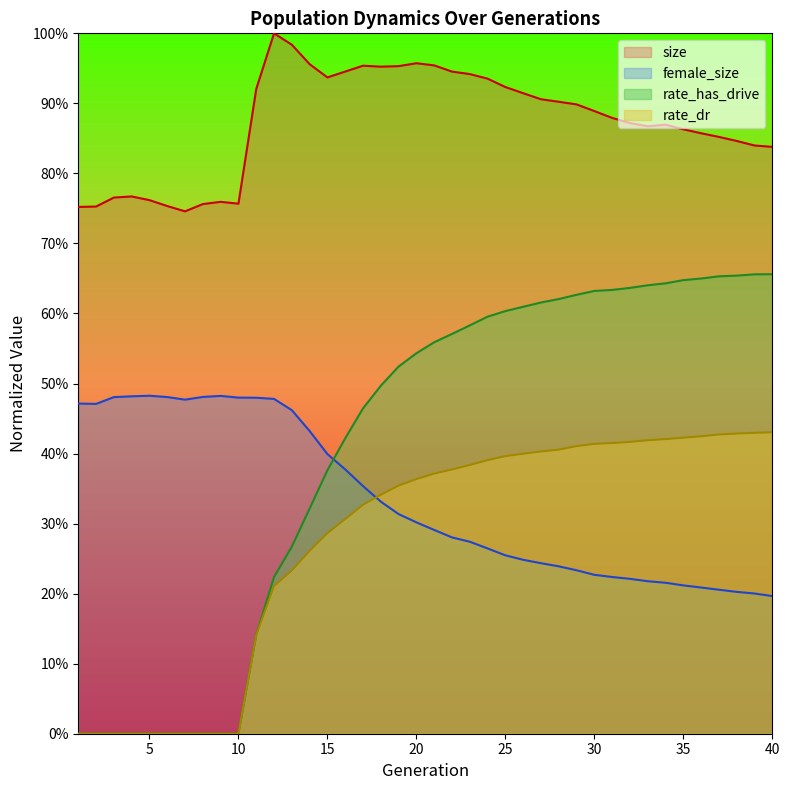

Does the chart have visible grid lines?

No